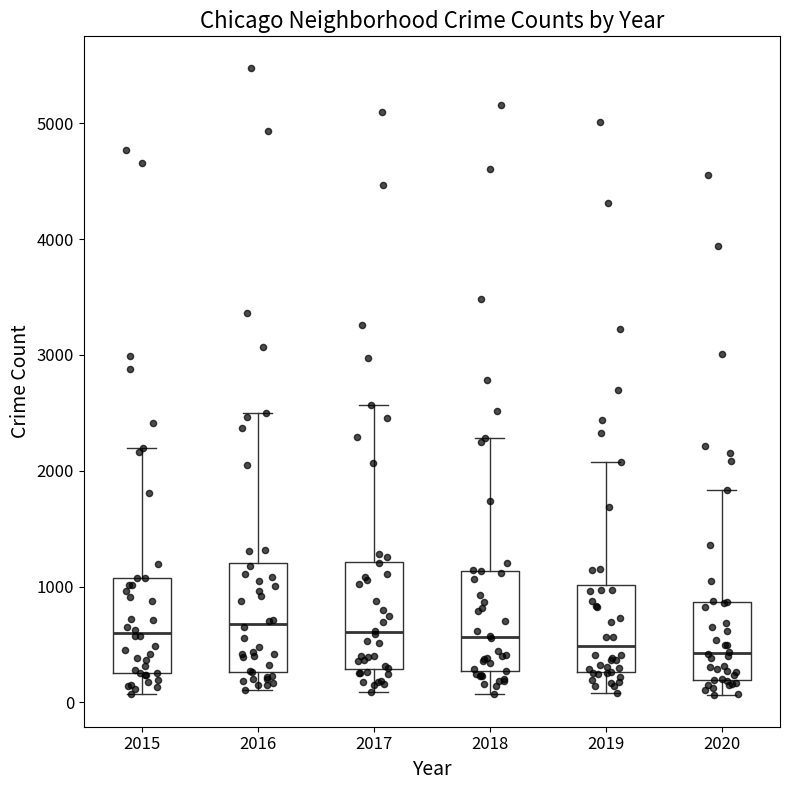

Reading left to right, transcribe this box plot: for each box, give where its median line is, the range the box spans, and where its two whiskers end, as read against the y-axis. The values are not printed on the chart, so give them approximately, as read against the axis.

2015: median 600, box 300 to 1100, whiskers 100 to 2200
2016: median 700, box 300 to 1200, whiskers 100 to 2500
2017: median 600, box 300 to 1200, whiskers 100 to 2600
2018: median 600, box 300 to 1100, whiskers 100 to 2300
2019: median 500, box 300 to 1000, whiskers 100 to 2100
2020: median 400, box 200 to 900, whiskers 100 to 1800